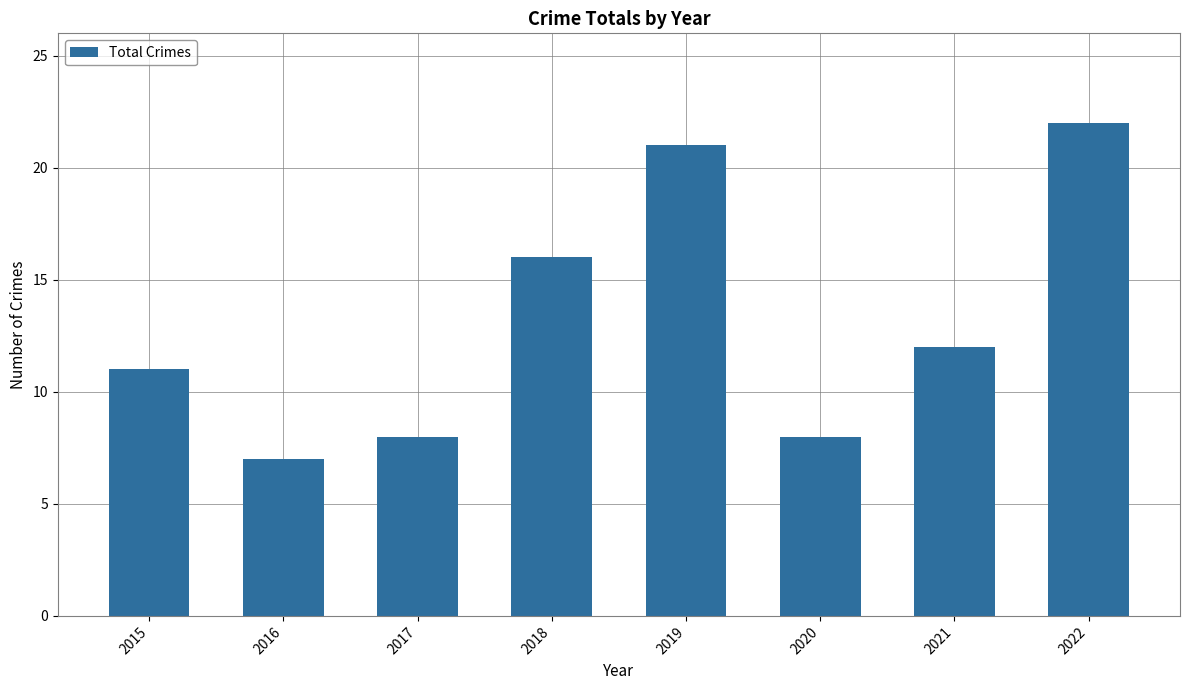

Between 2020 and 2021, which is larger?

2021